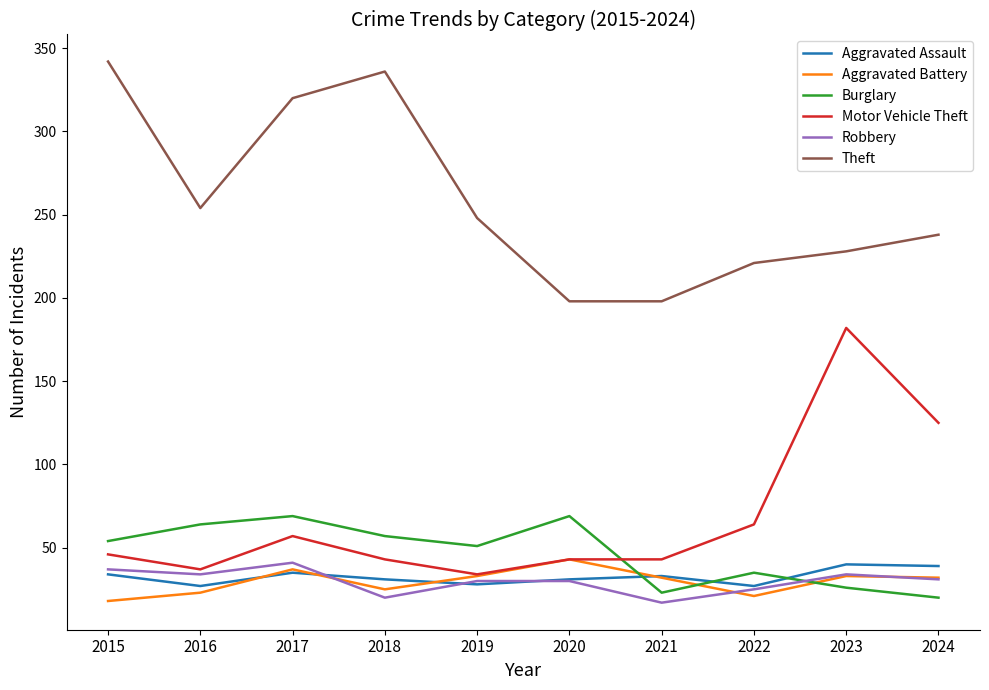

In Aggravated Battery, how many points are lower than both neighbors (excluding endpoints)?

2